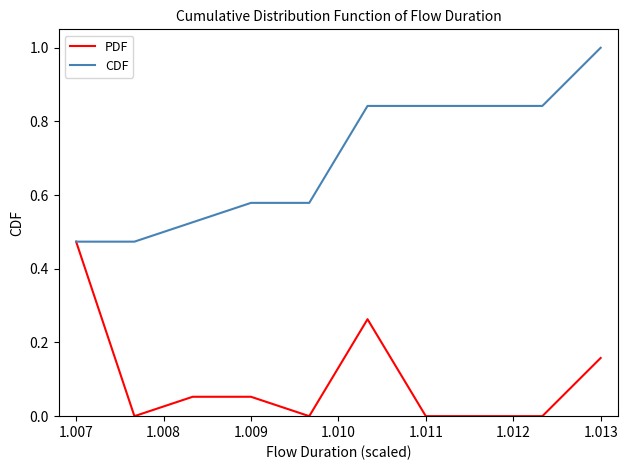

Rank the series by their maximum value, from lowest to highest.

PDF, CDF